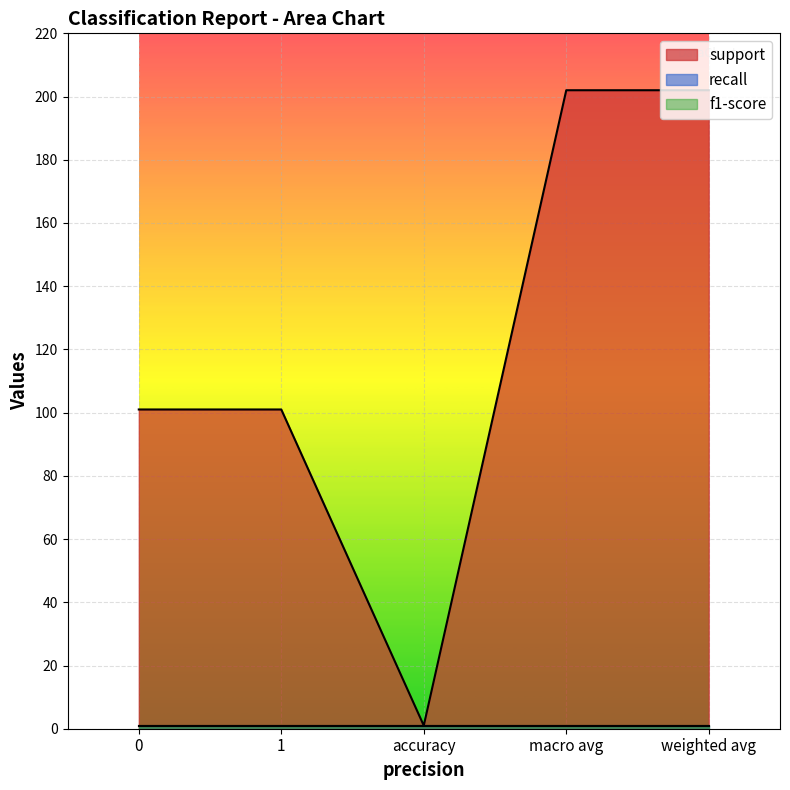

What is the label of the 4th point from the right?

1